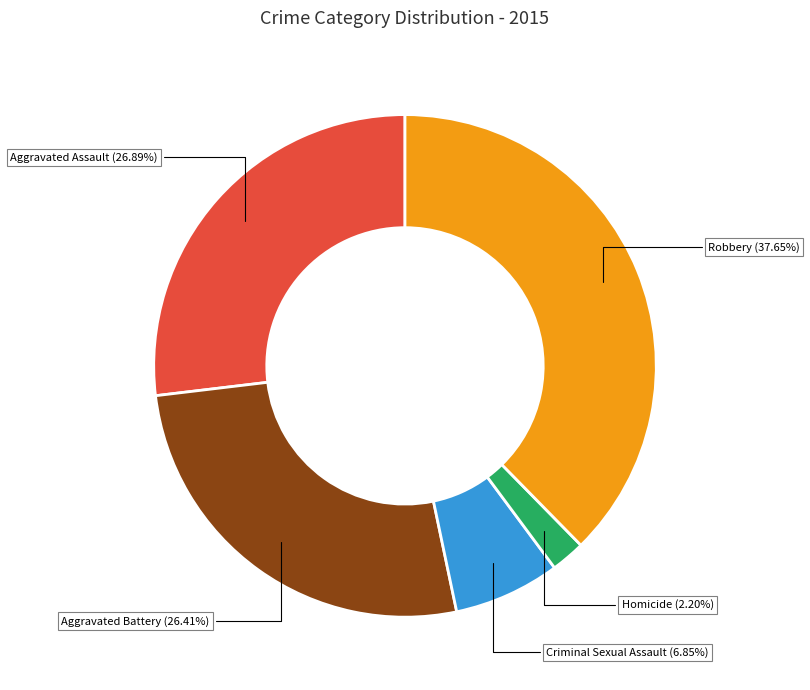

The Criminal Sexual Assault slice represents 7% of the pie. True or false?

True